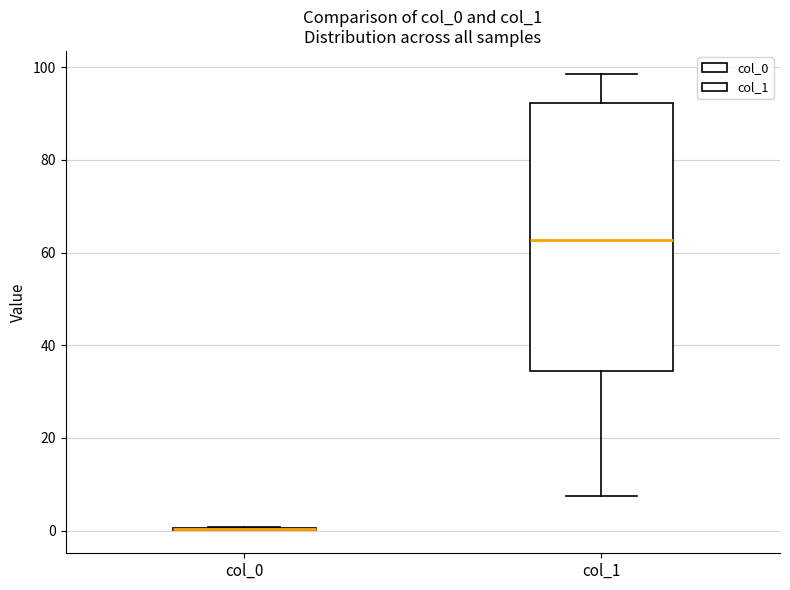

Reading left to right, read every box against the y-axis: the position of its median line, the range the box covers, and the ends of its whiskers. The values are not printed on the chart, so give them approximately, as read against the axis.

col_0: box collapsed to a line at 0, whiskers 0 to 0
col_1: median 62, box 34 to 92, whiskers 8 to 98